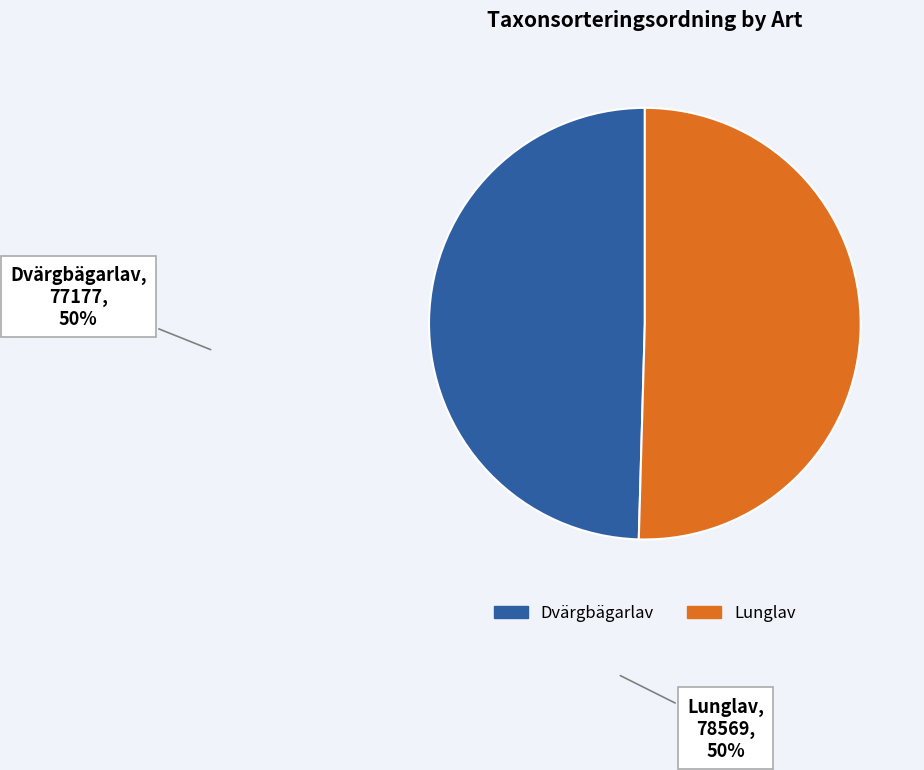

Between Lunglav and Dvärgbägarlav, which is larger?

Lunglav